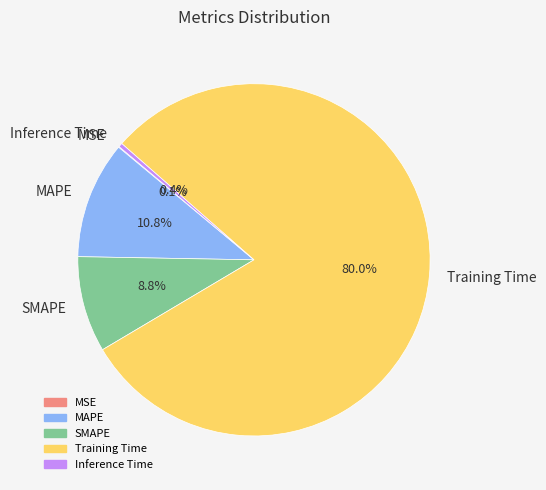

To the nearest percent, what portion does Training Time represent?

80%